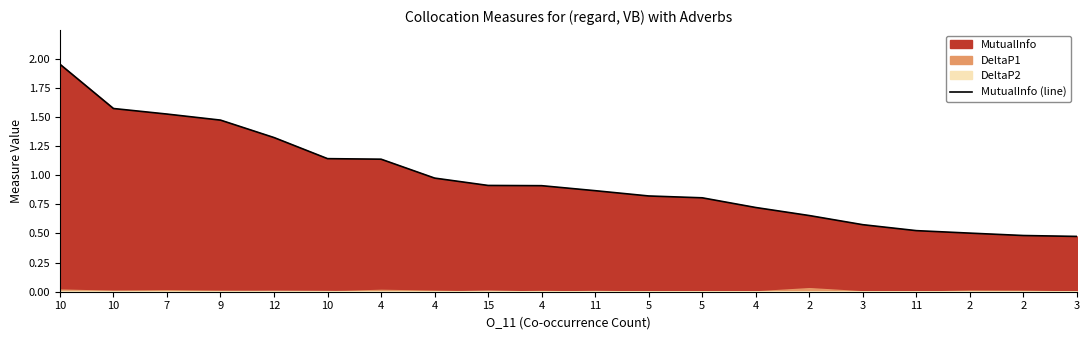

What is the label of the 2nd point from the left?

10